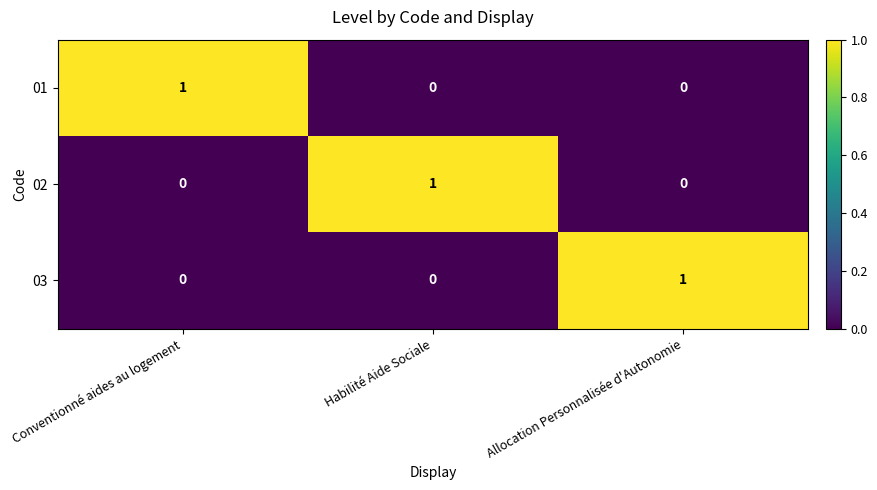

At how many categories does at least one series exceed 0?

3